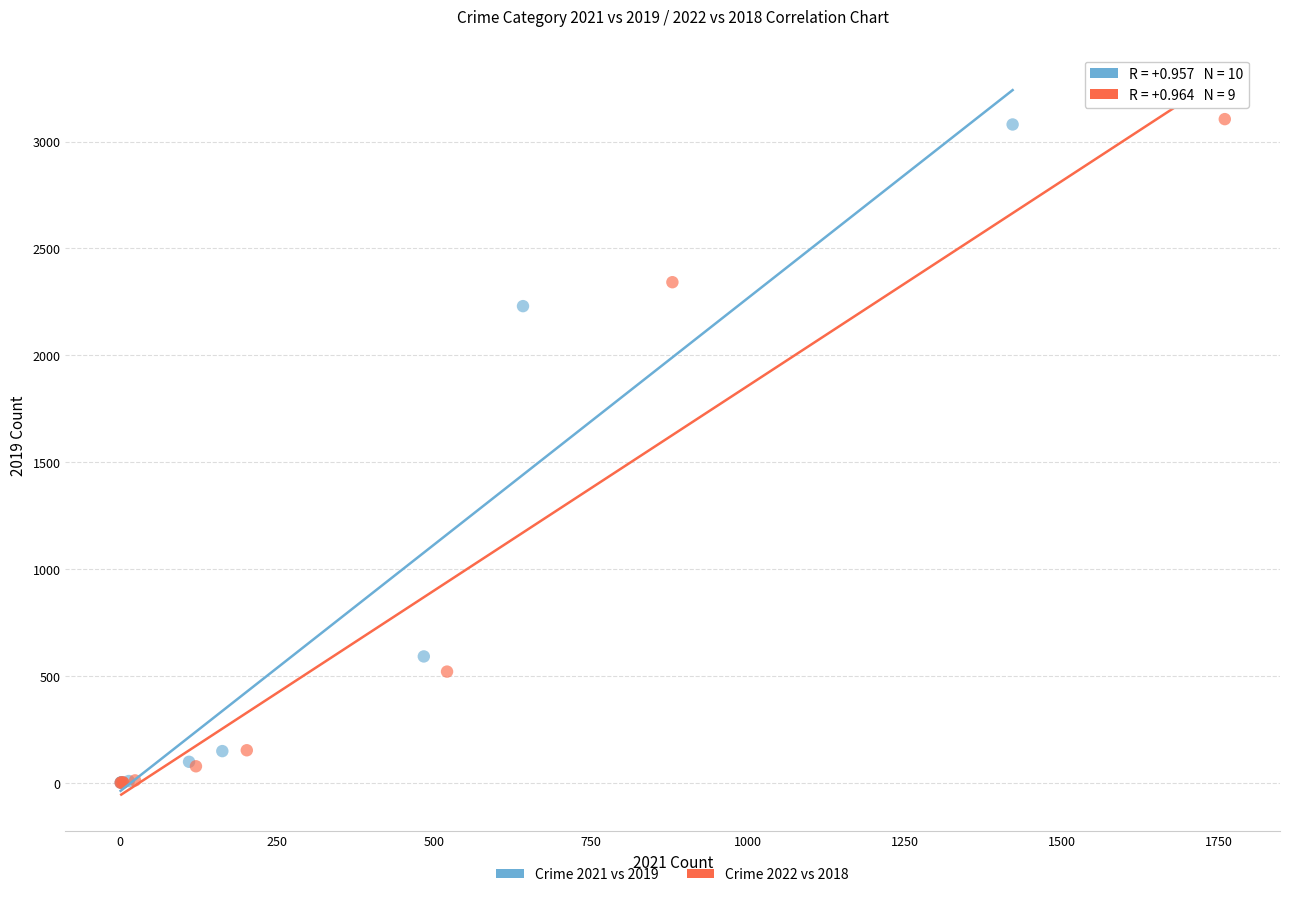

Which series has the widest spread of Y values?

Crime 2022 vs 2018